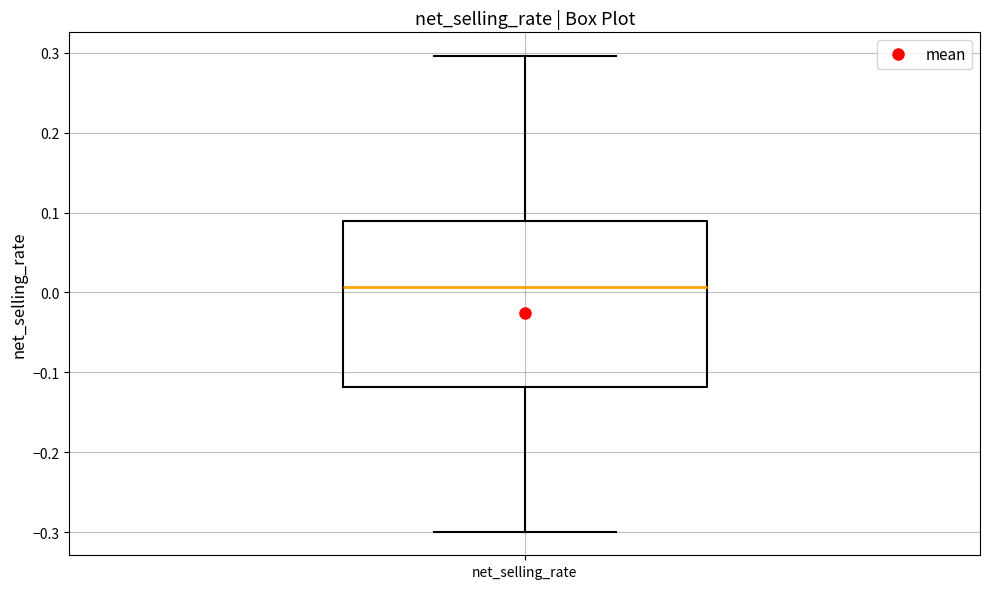

Transcribe this box plot: give where the median line is, the range the box spans, and where the two whiskers end, as read against the y-axis. The values are not printed on the chart, so give them approximately, as read against the axis.

median 0.01, box -0.12 to 0.09, whiskers -0.30 to 0.30